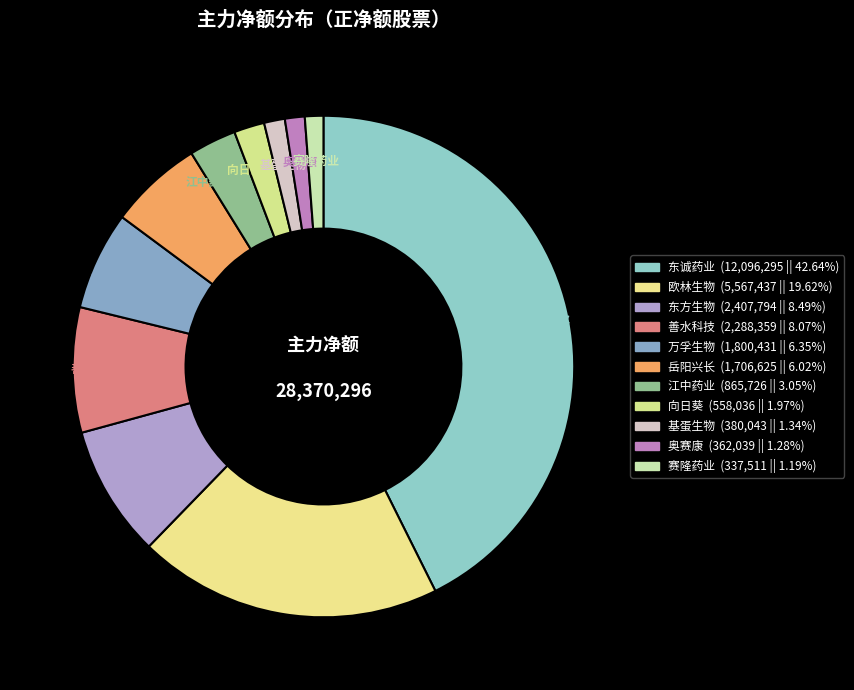

Rank the categories by value from highest to lowest.

东诚药业, 欧林生物, 东方生物, 善水科技, 万孚生物, 岳阳兴长, 江中药业, 向日葵, 基蛋生物, 奥赛康, 赛隆药业